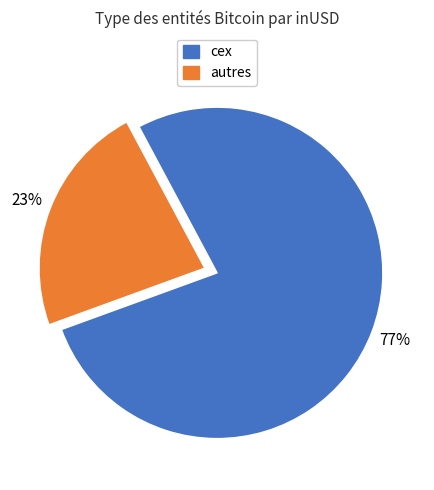

To the nearest percent, what is the average slice percentage?

50%